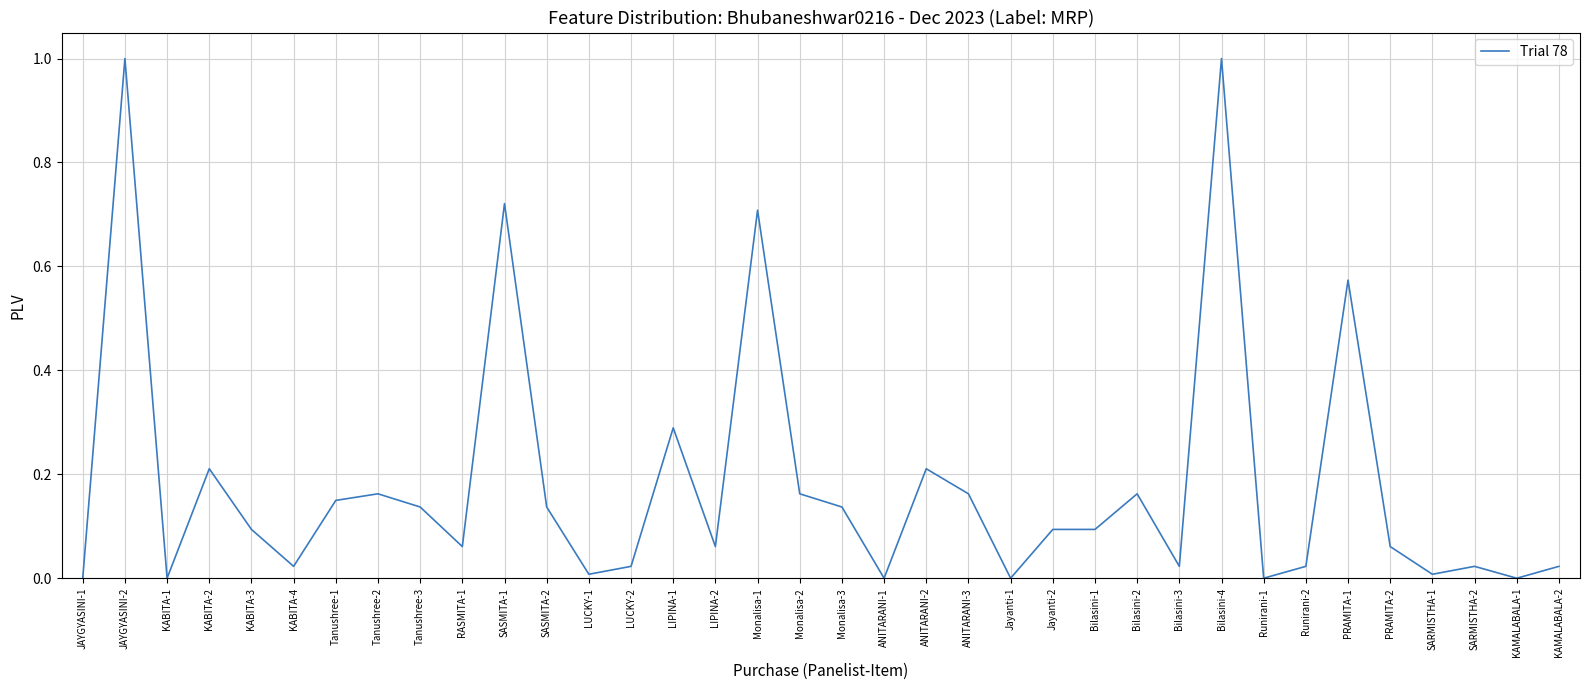

What is the difference between the second highest and second lowest values?

1.0